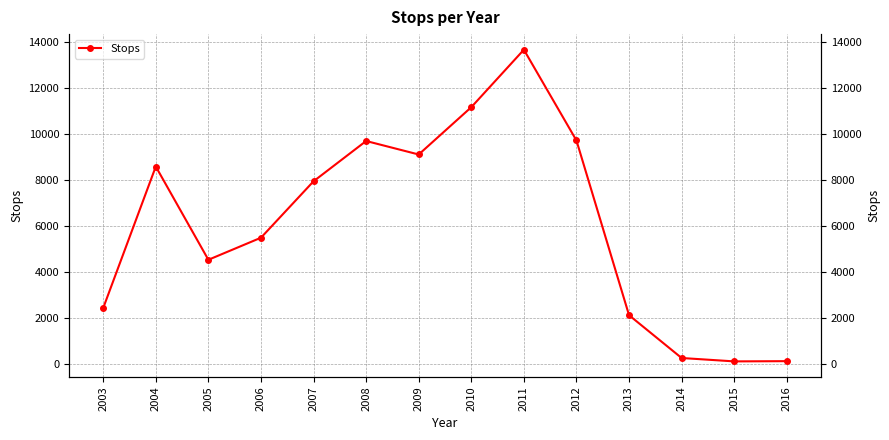

How many points are higher than both their immediate neighbors (excluding endpoints)?

3